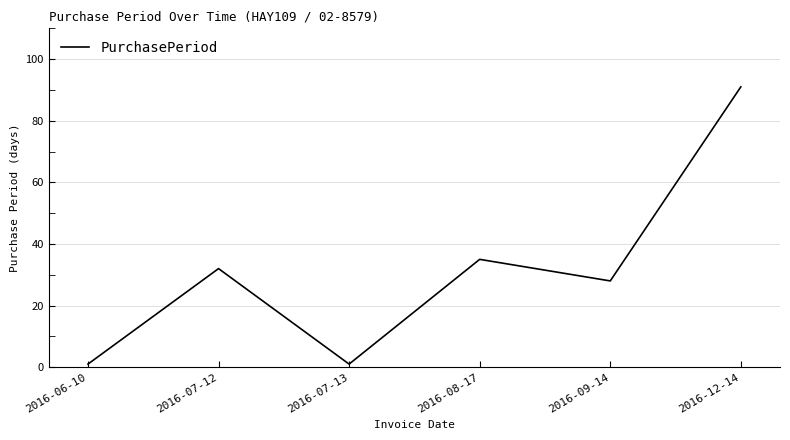

Does the chart display data point markers on the line(s)?

No